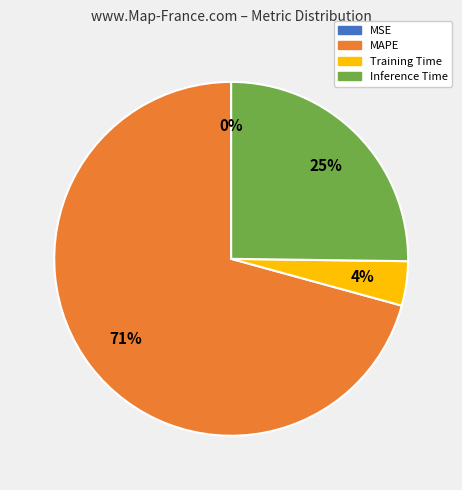

Is it true that Inference Time is 25% of the pie?

True